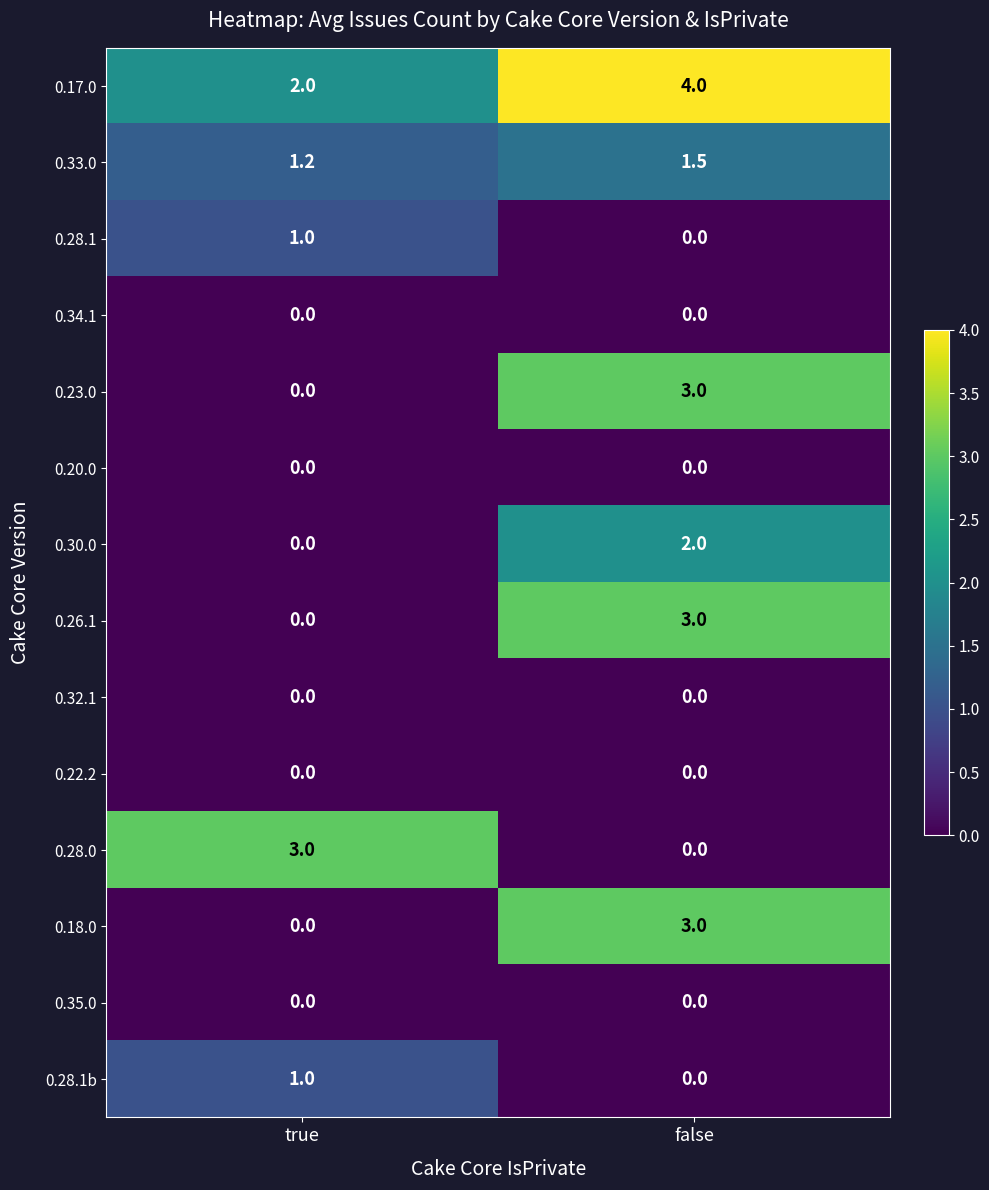

Is it true that 0.26.1 equals -1.7 at true?

False